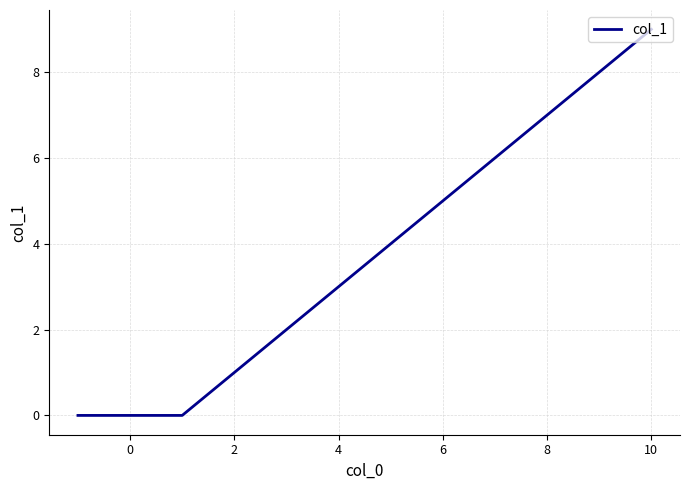

What is the label of the 5th point from the left?

6